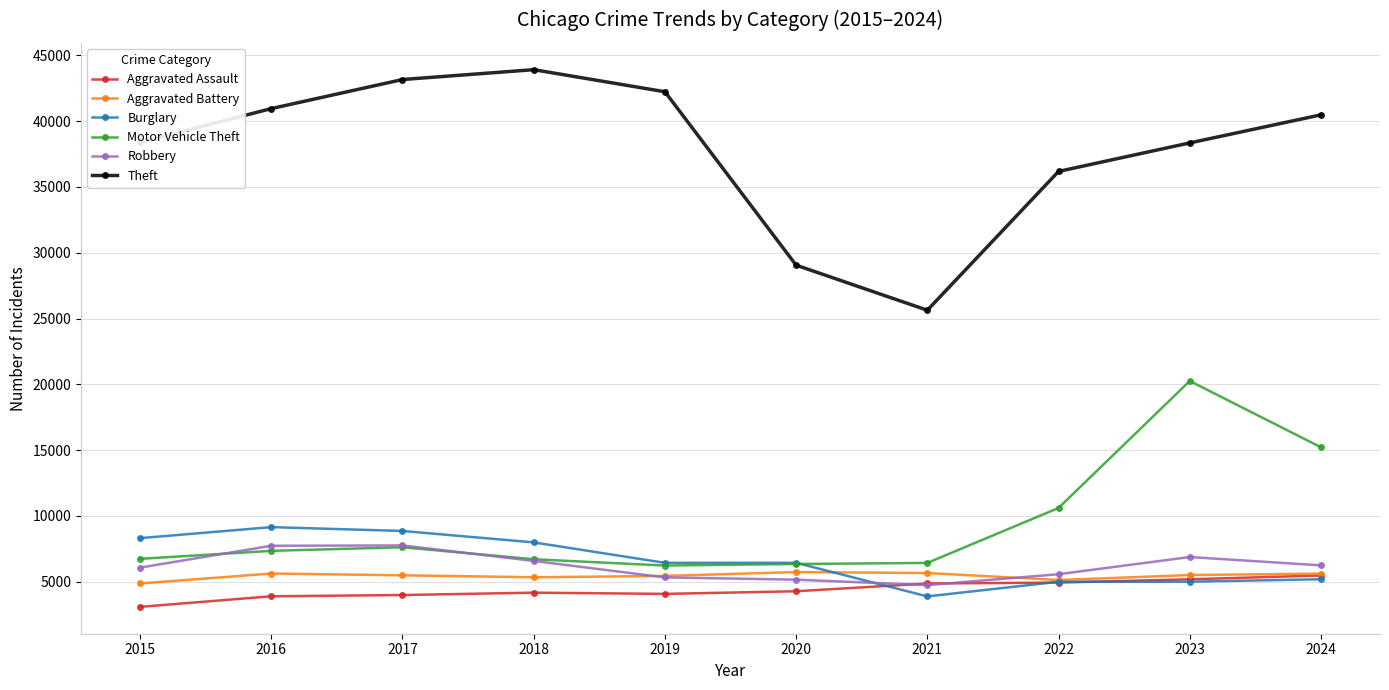

What is the spread (max minus min) of values at 2018?

39754